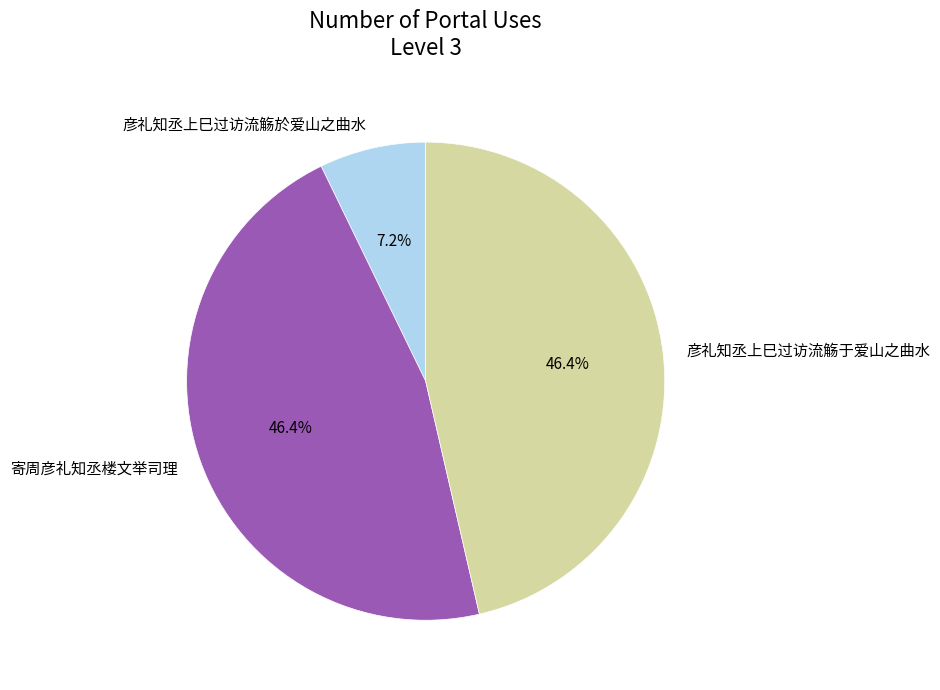

What is the ratio of the value at 彦礼知丞上巳过访流觞于爱山之曲水 to the value at 彦礼知丞上巳过访流觞於爱山之曲水?

6.4